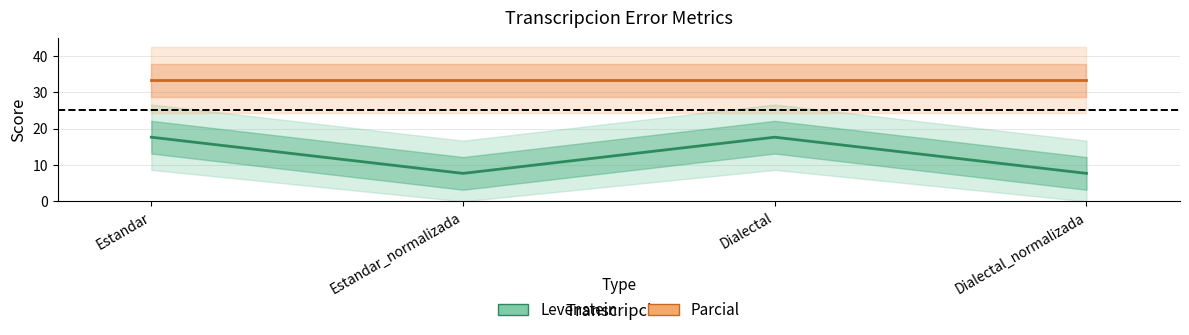

True or false: Levenstein and Parcial cross at least once.

False